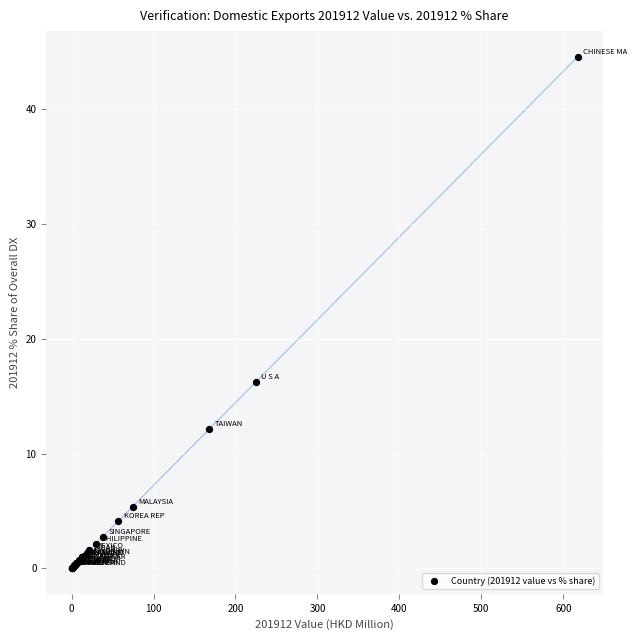

What Y value in the scatter plot is closest to 22?

16.2